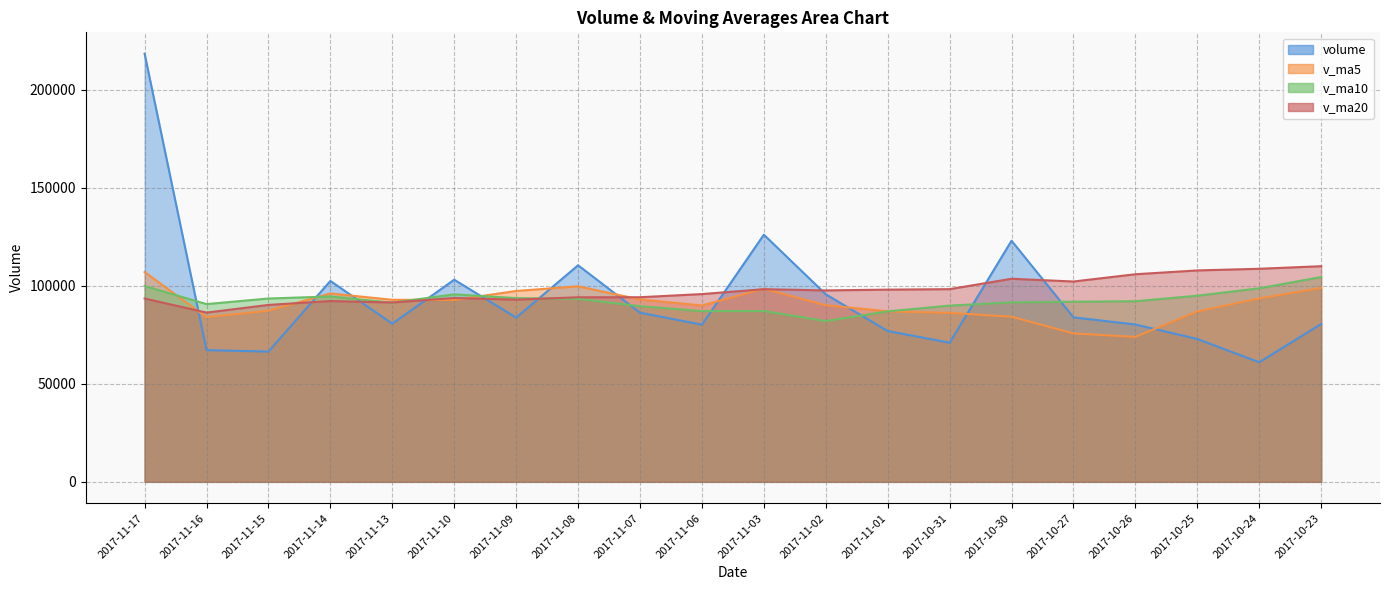

Is it true that volume equals 66420.0 at 2017-11-15?

True